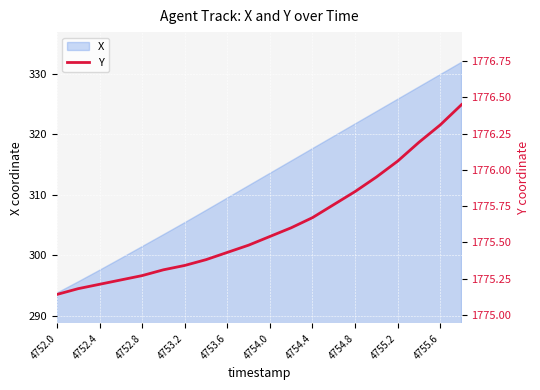

The value of X at 4753.6 is 64.8. True or false?

False